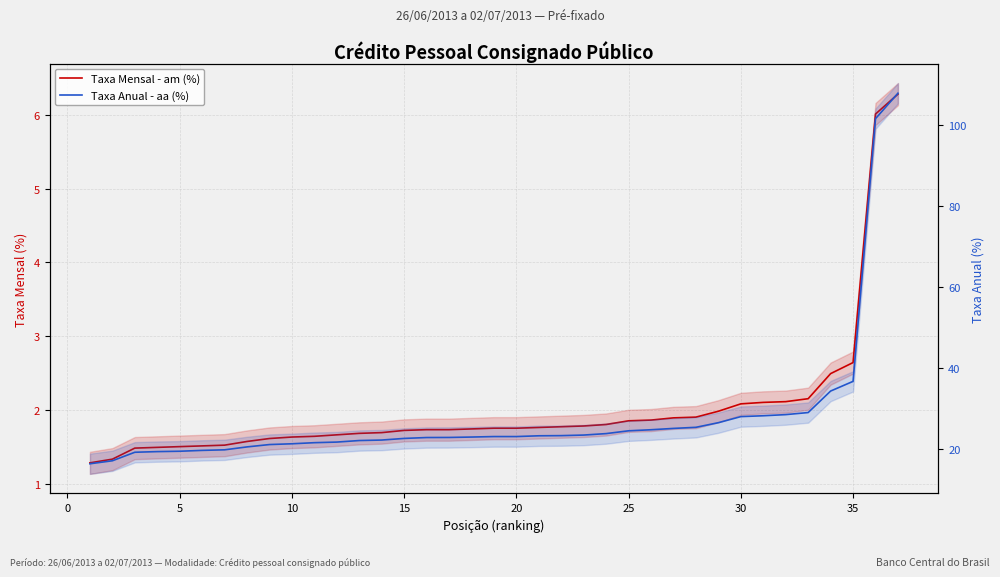

The value of Taxa Mensal - am (%) at 32 is 1.3. True or false?

False